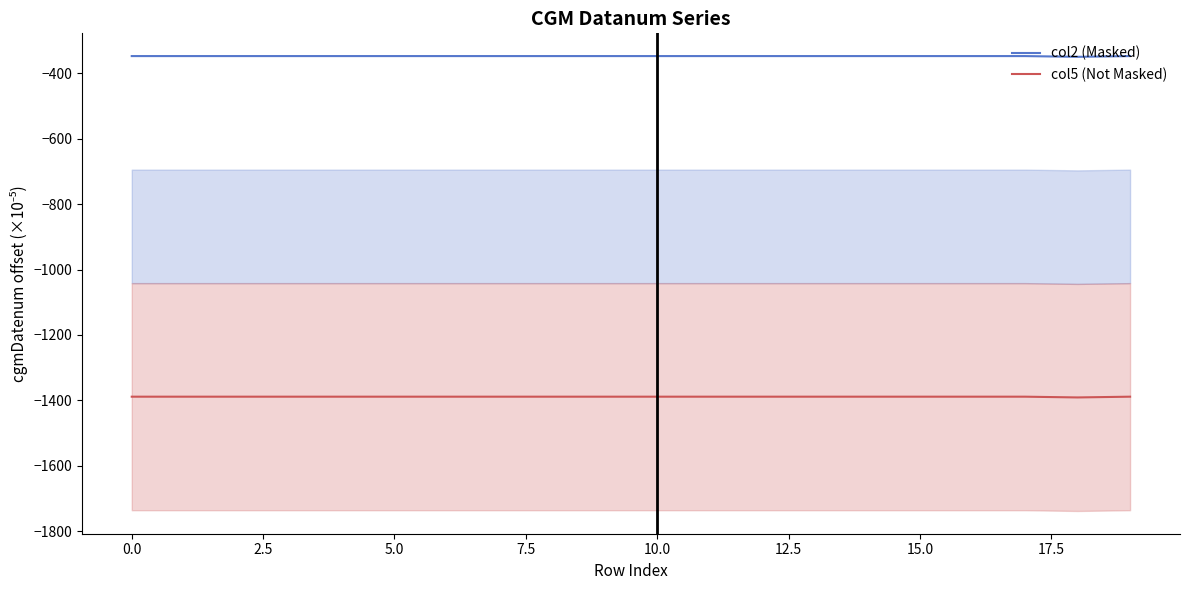

True or false: col2 (Masked) has a value of -347.2 at 12.

True